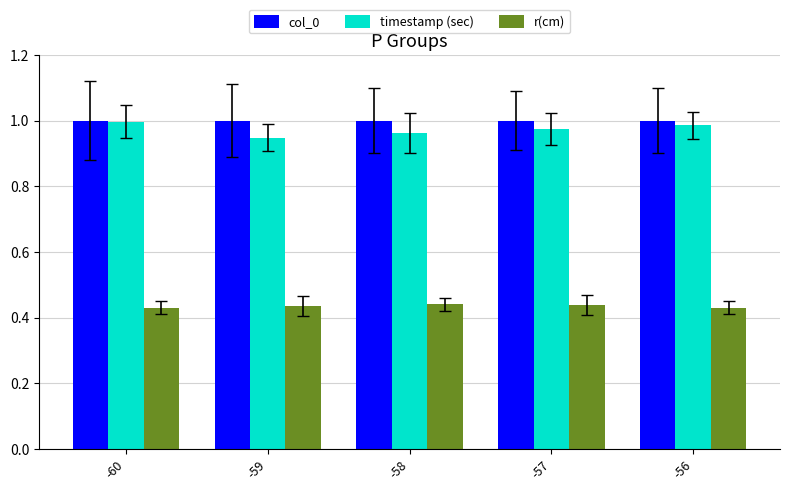

True or false: col_0 has a value of 1.6 at -60.

False